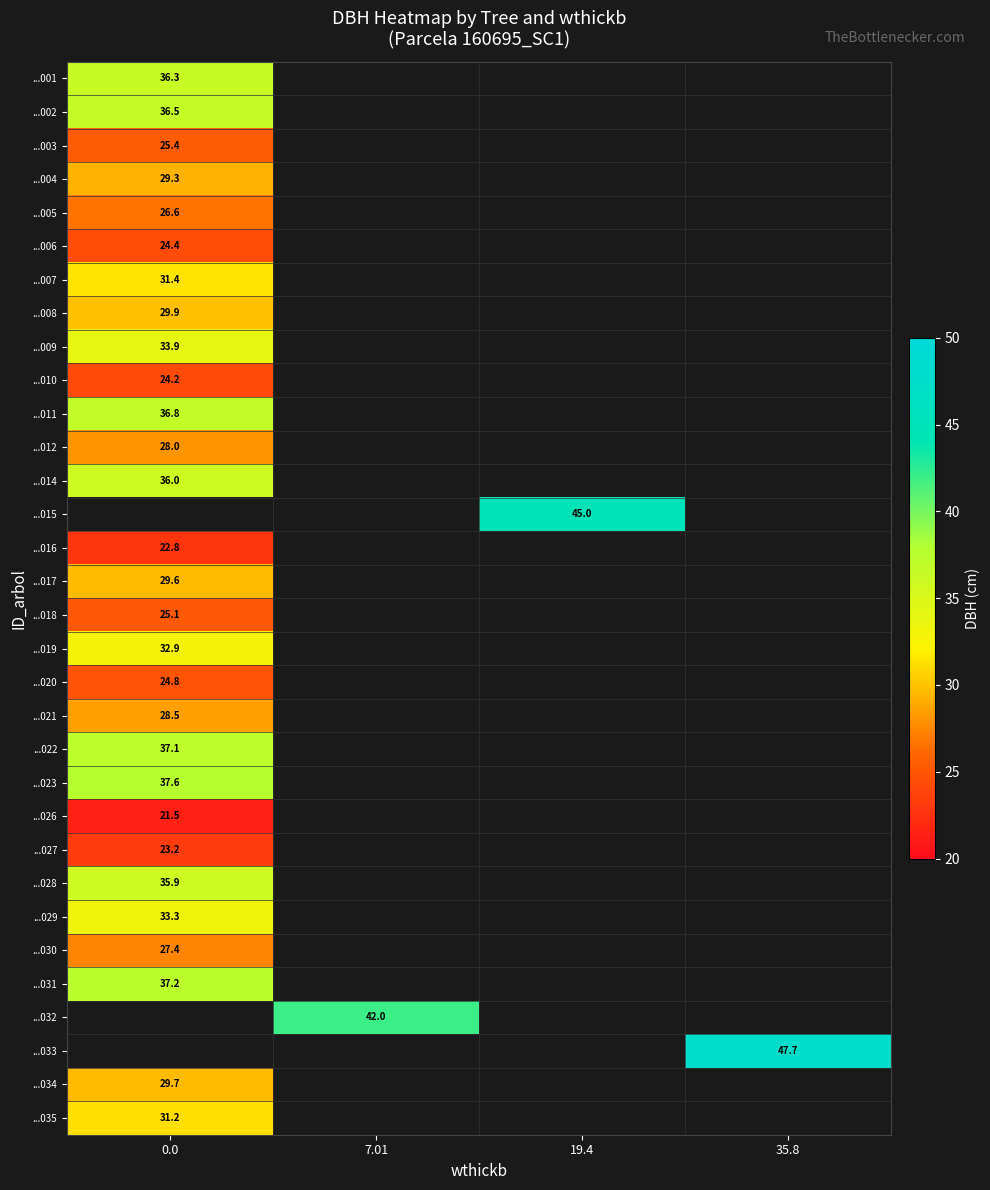

List the series in order of their peak value, lowest first.

...026, ...016, ...027, ...010, ...006, ...020, ...018, ...003, ...005, ...030, ...012, ...021, ...004, ...017, ...034, ...008, ...035, ...007, ...019, ...029, ...009, ...028, ...014, ...001, ...002, ...011, ...015, ...022, ...031, ...023, ...032, ...033